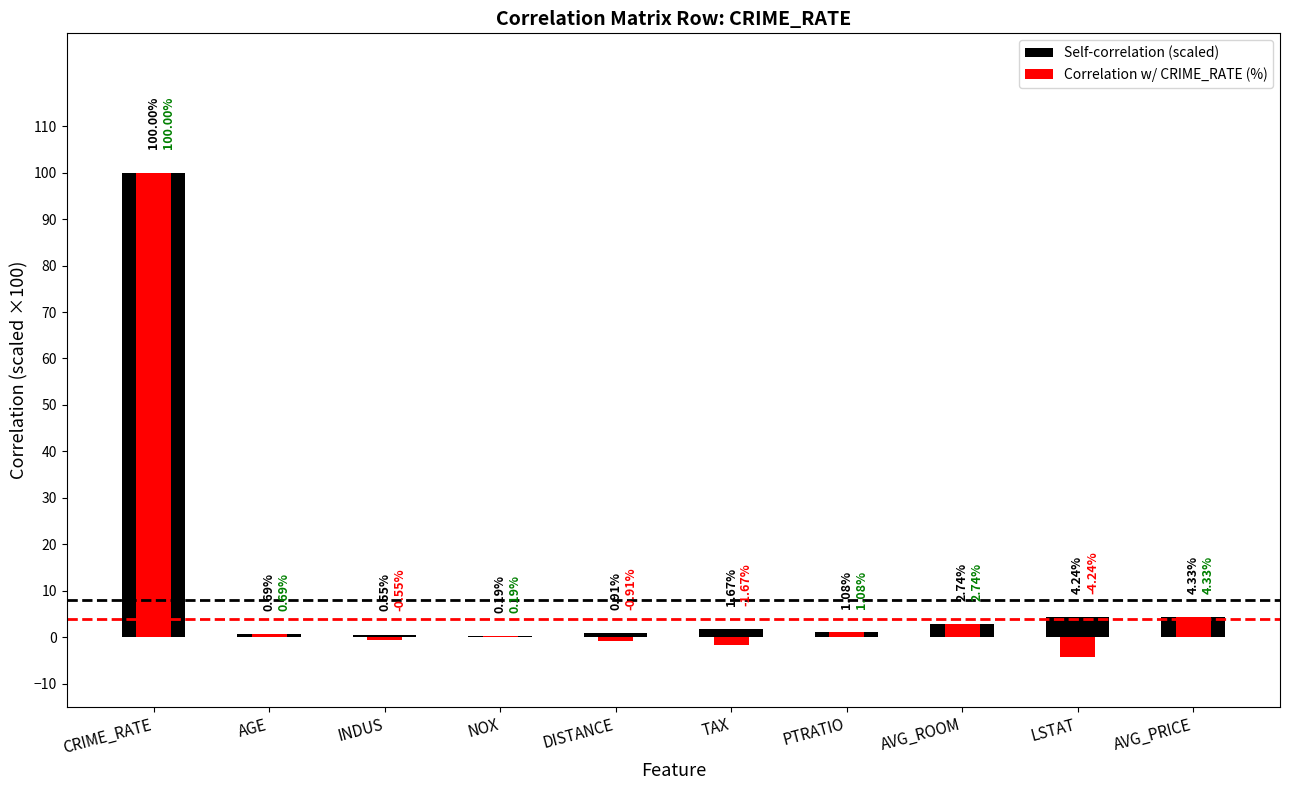

Is the value of Self-correlation (scaled) at INDUS greater than the value of Correlation w/ CRIME_RATE (%) at AVG_ROOM?

No